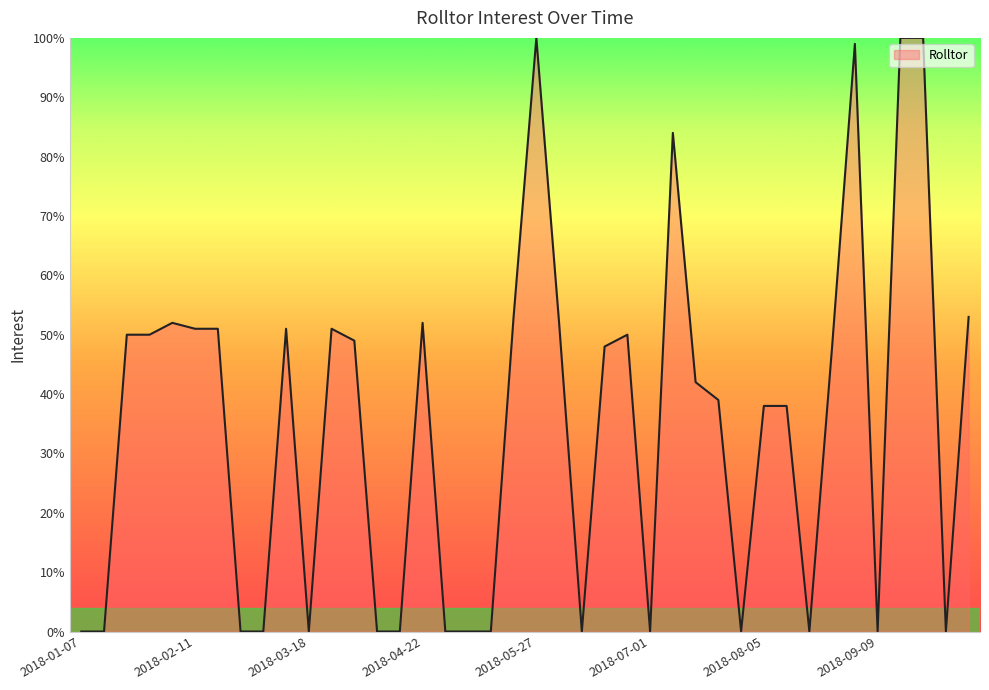

What is the difference between the maximum and minimum values?

100